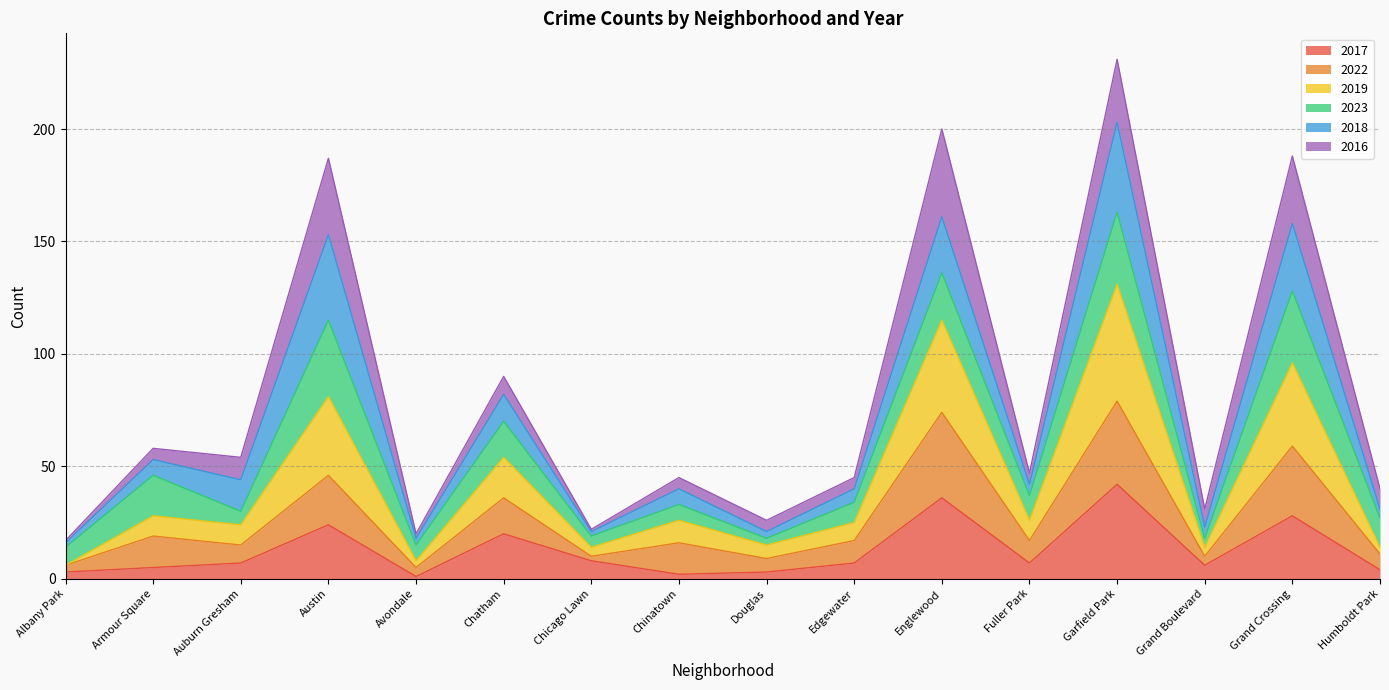

At which category is the sum across all series the highest?

Garfield Park